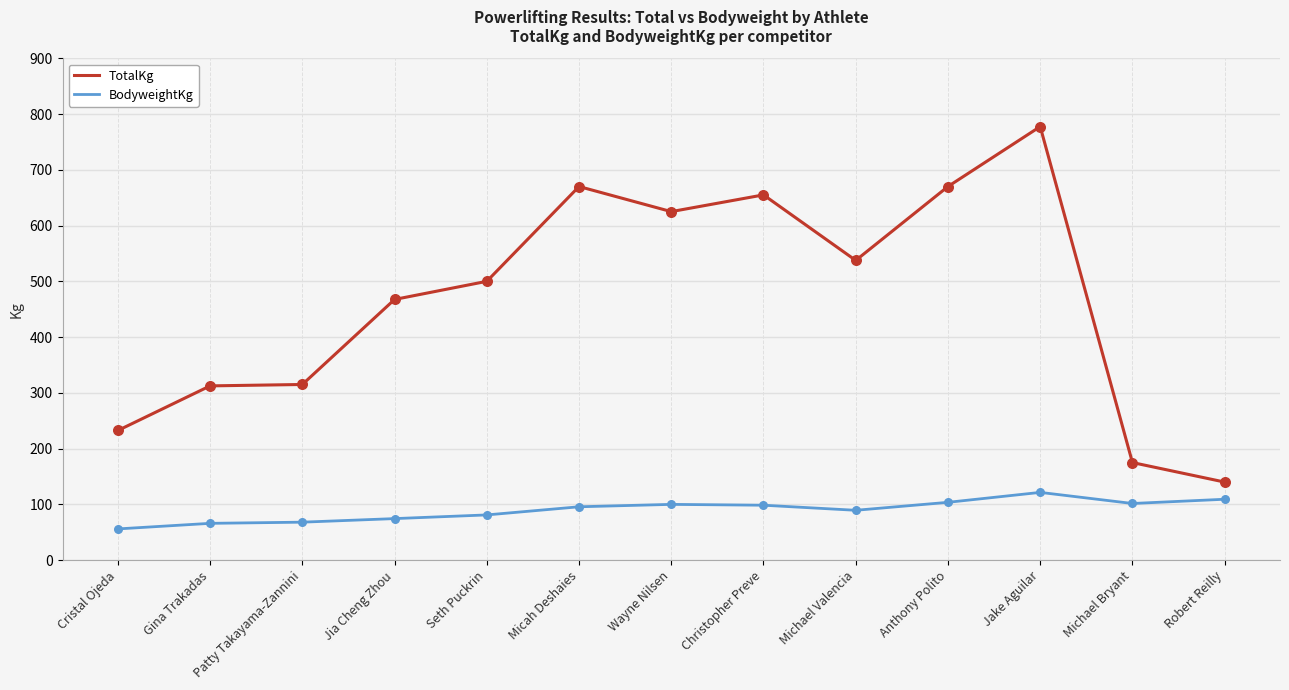

What is the total value across all series at Gina Trakadas?

378.5